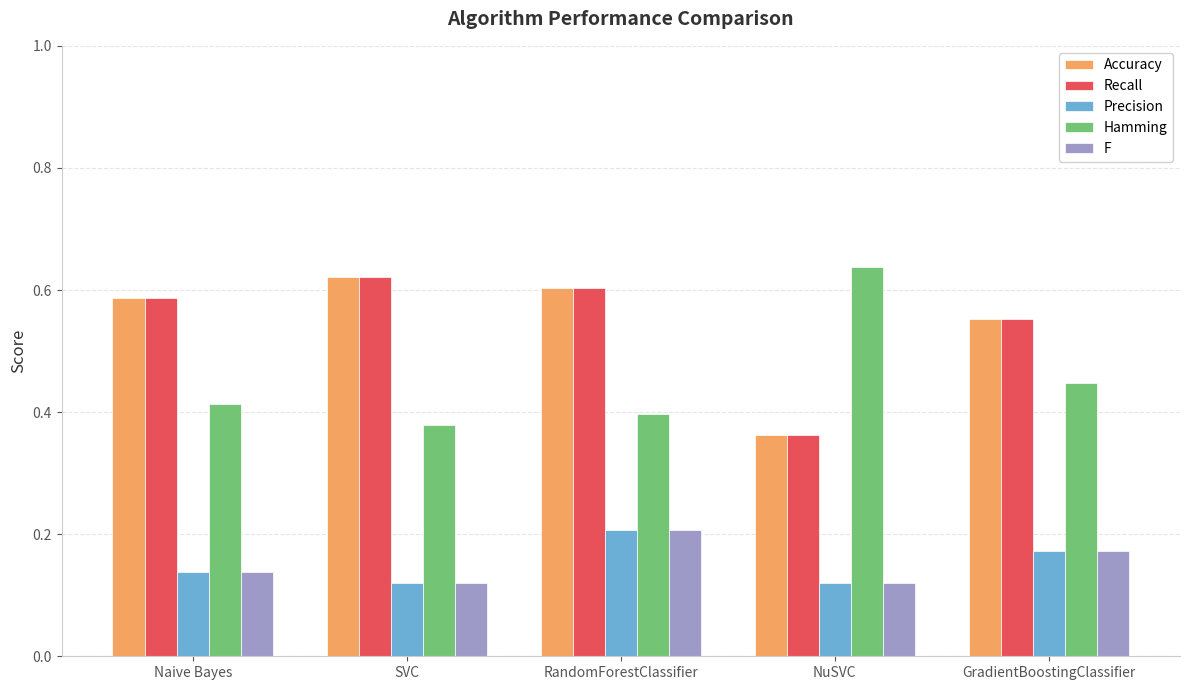

Count the F values in the range 0 to 1.

5